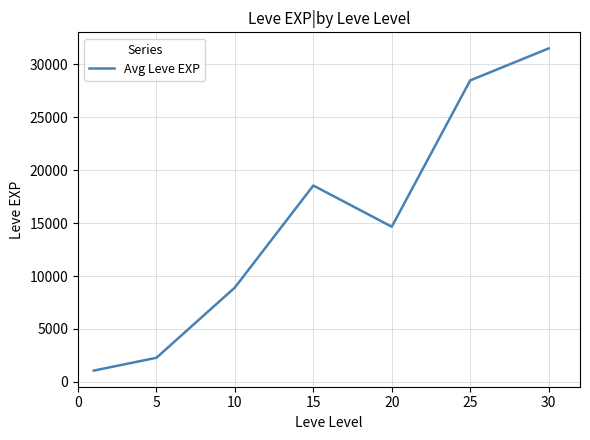

True or false: there are more than 1 points higher than both neighbors.

False